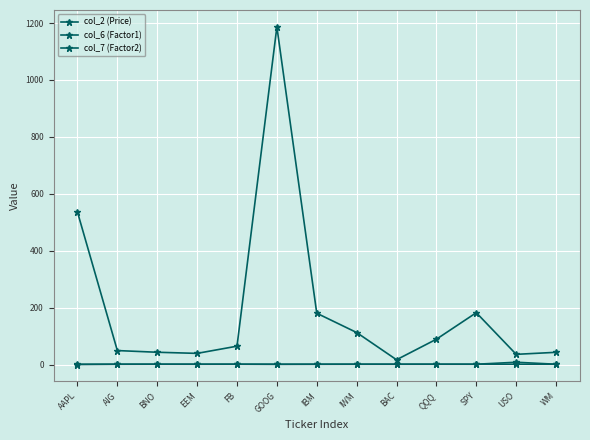

Does the chart have visible grid lines?

Yes